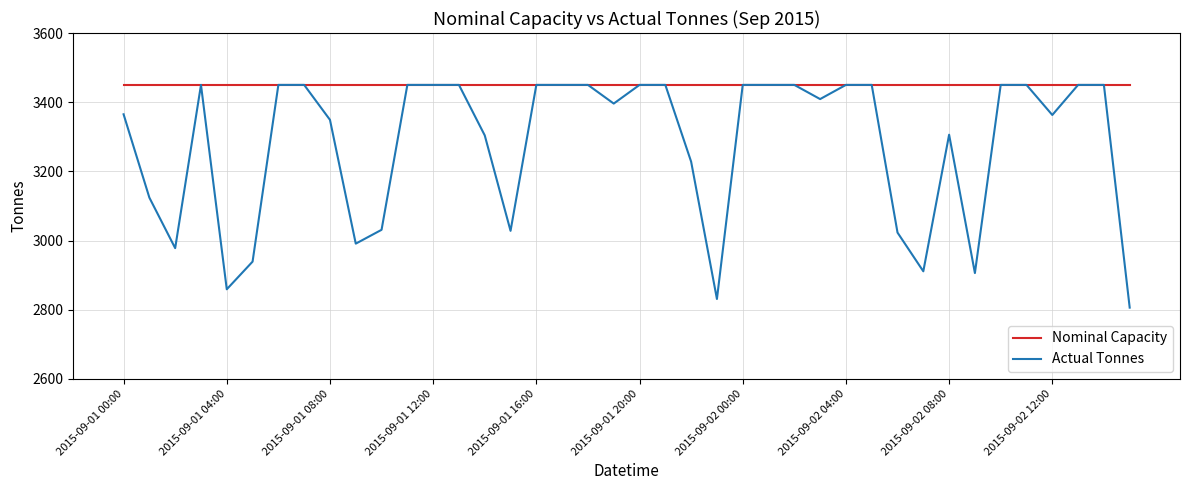

Rank the series by their average value, from lowest to highest.

Actual Tonnes, Nominal Capacity